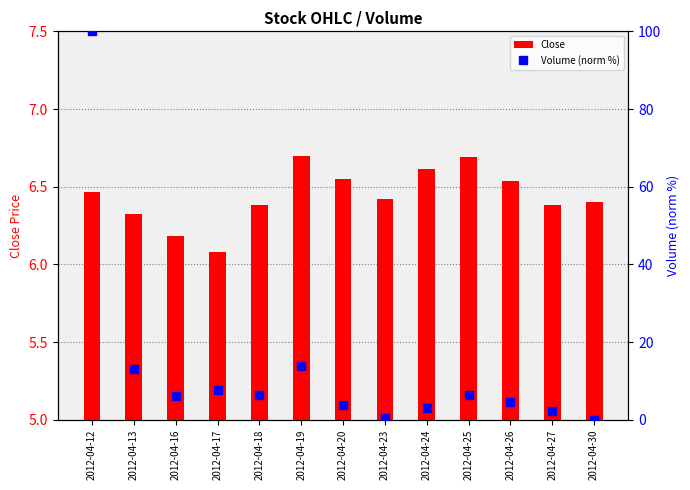

Reading left to right, what are all the values shown in this chart?

Close: 2012-04-12=6.5	2012-04-13=6.3	2012-04-16=6.2	2012-04-17=6.1	2012-04-18=6.4	2012-04-19=6.7	2012-04-20=6.5	2012-04-23=6.4	2012-04-24=6.6	2012-04-25=6.7	2012-04-26=6.5	2012-04-27=6.4	2012-04-30=6.4
Volume (norm %): 2012-04-12=100.0	2012-04-13=13.2	2012-04-16=6.0	2012-04-17=7.6	2012-04-18=6.5	2012-04-19=13.9	2012-04-20=3.8	2012-04-23=0.5	2012-04-24=3.0	2012-04-25=6.5	2012-04-26=4.6	2012-04-27=2.3	2012-04-30=0.0